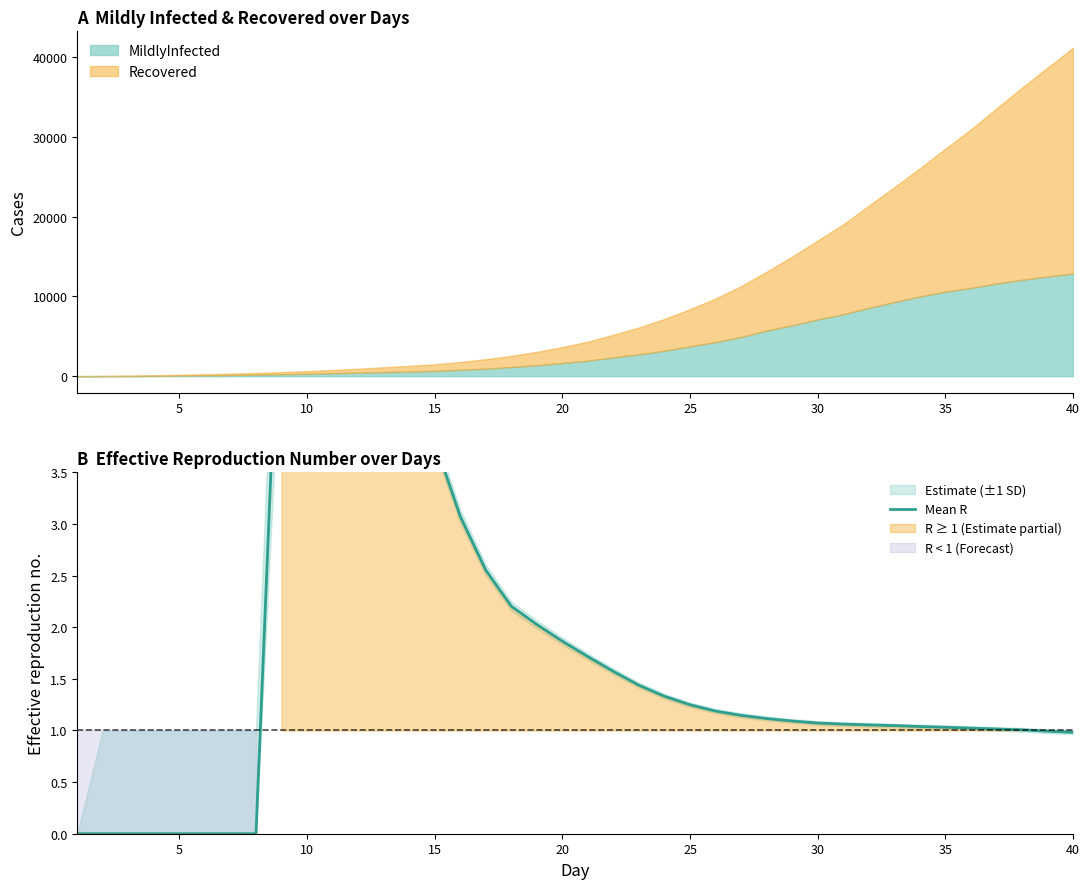

What is the difference between the second highest and minimum values?

6.0